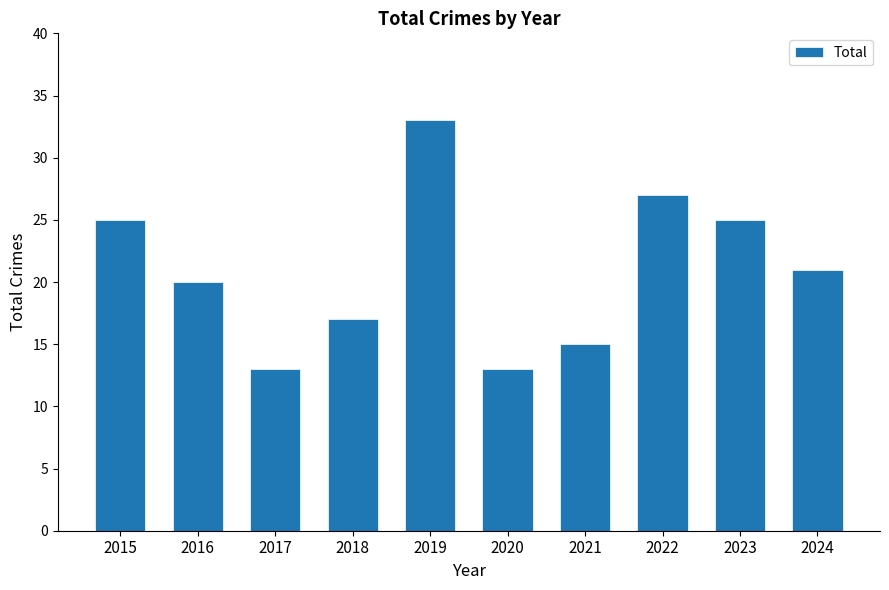

What is the change in value from 2015 to 2024?

-4